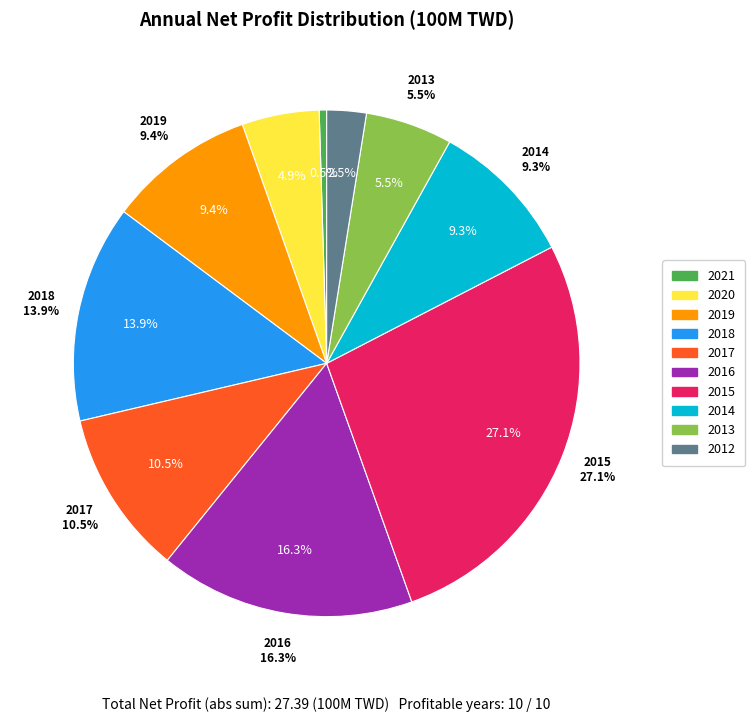

Between 2012 and 2016, which is larger?

2016